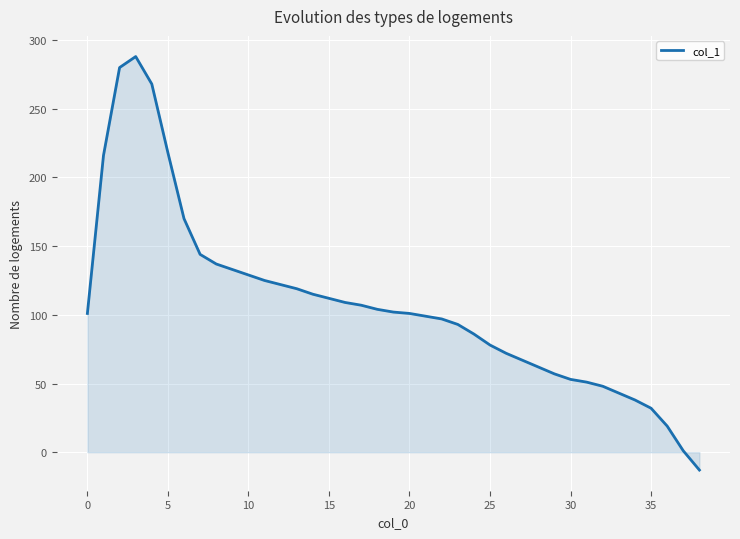

What is the minimum value shown in the chart?

-13